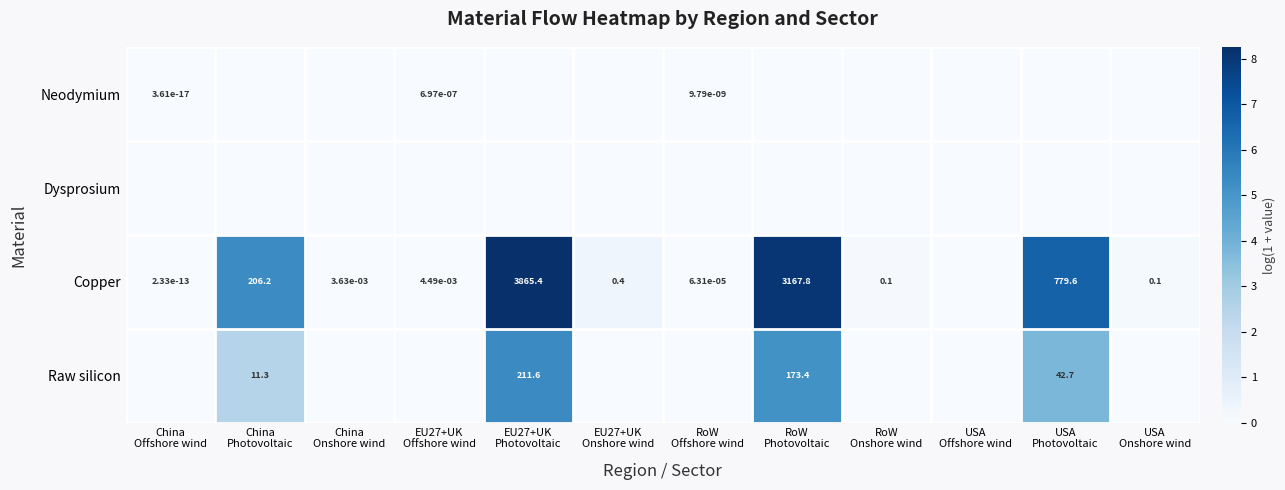

Which series has the largest total across all categories?

Copper